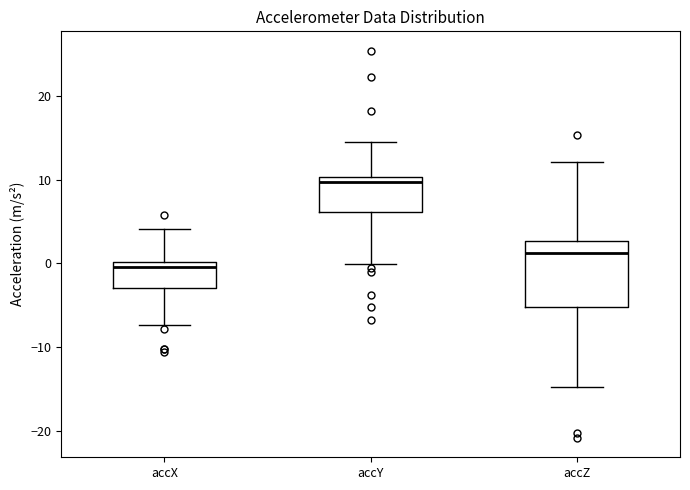

Which box is the tallest, from its lower edge to its upper edge?

accZ